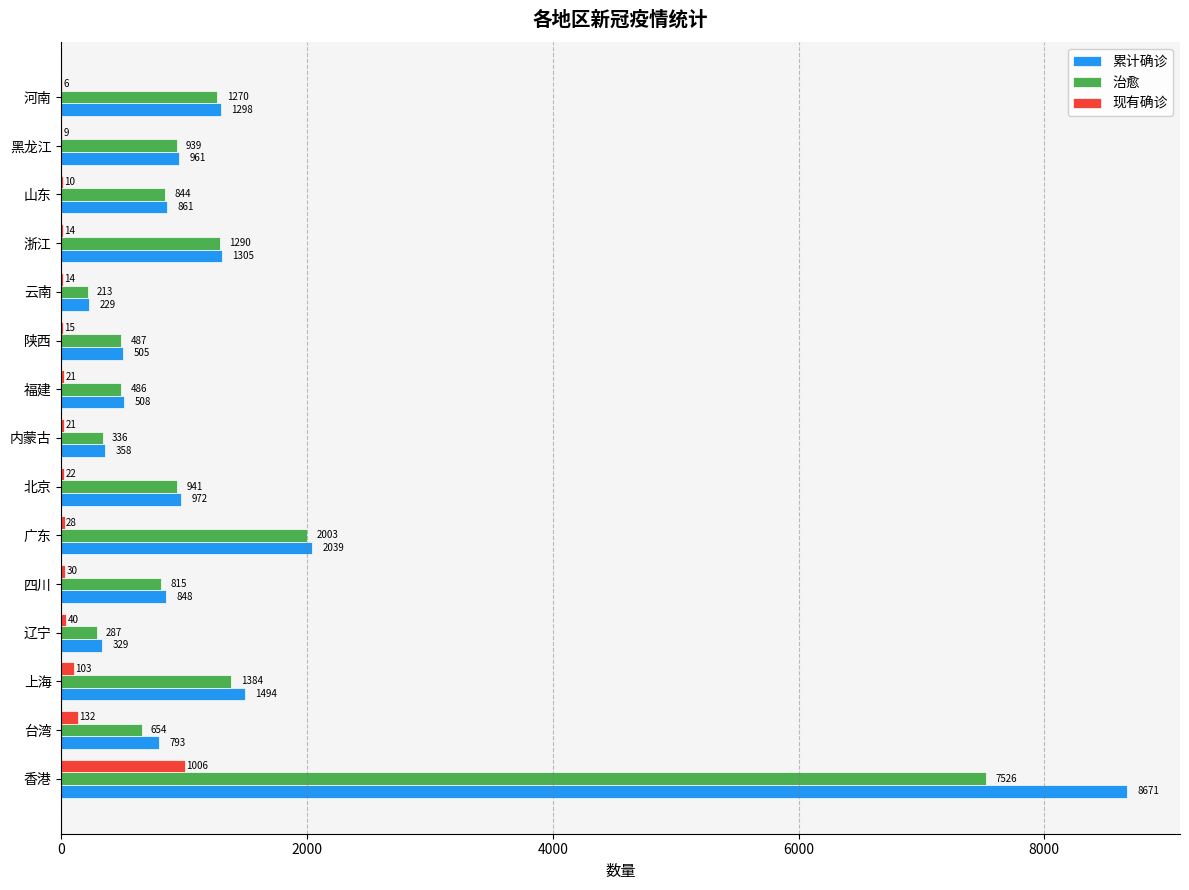

The 治愈 series shows 2627 at 香港. True or false?

False